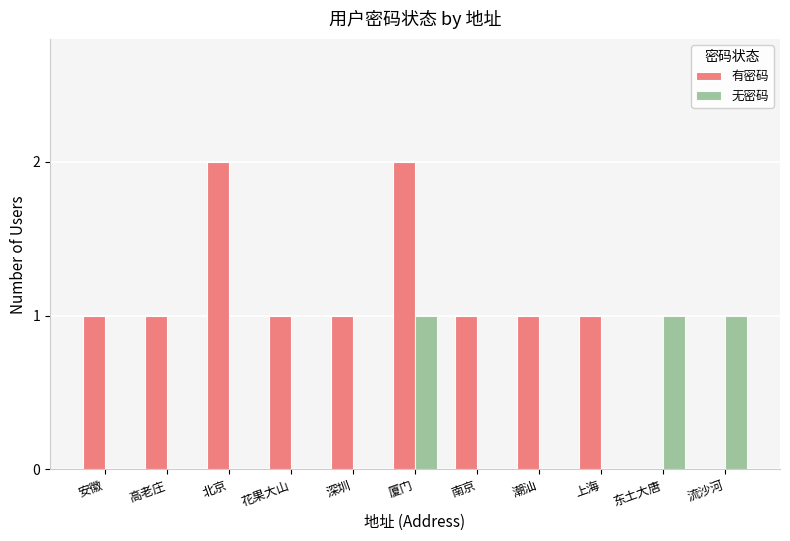

What is the total value across all series at 东土大唐?

1